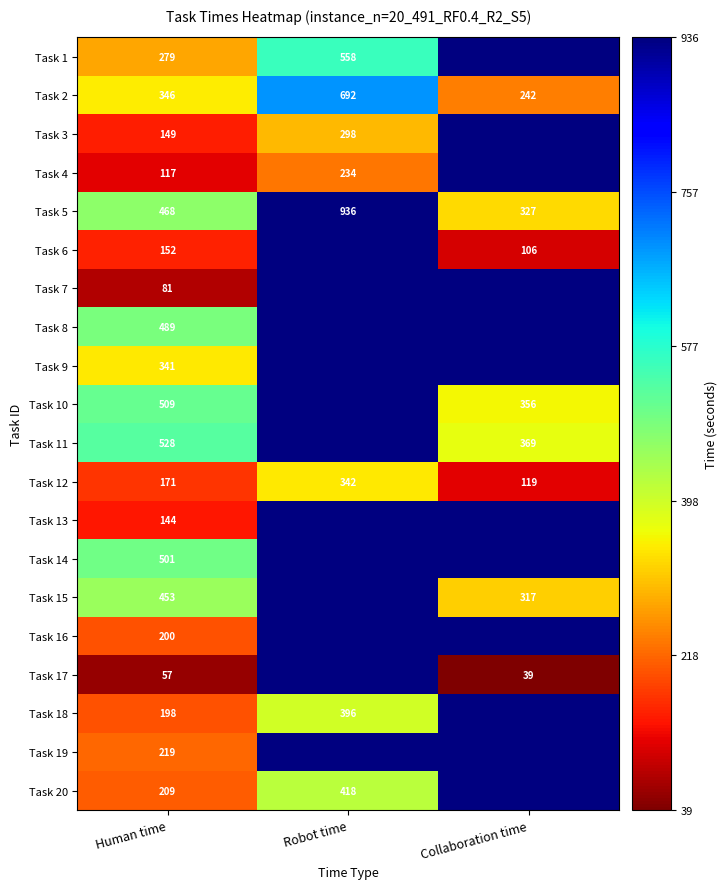

How many Task 5 values are between 327 and 936?

3